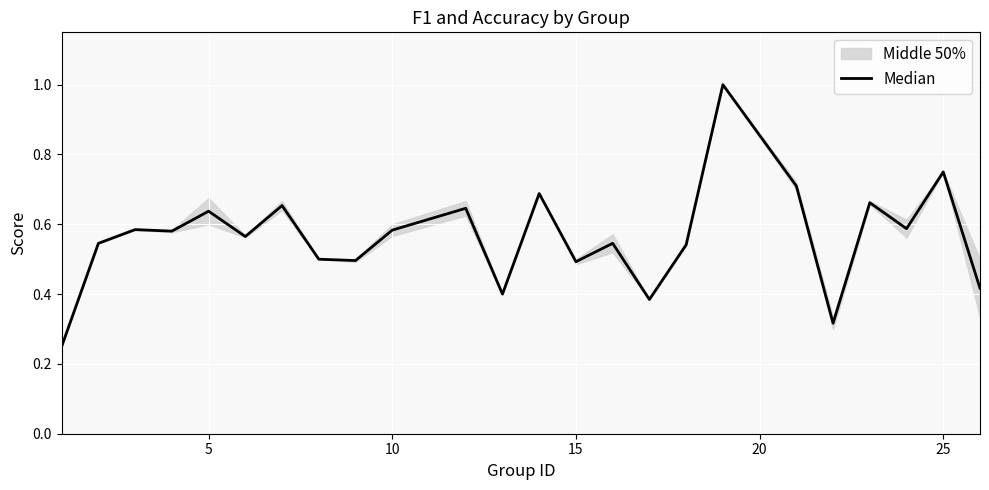

What is the average value?

0.6